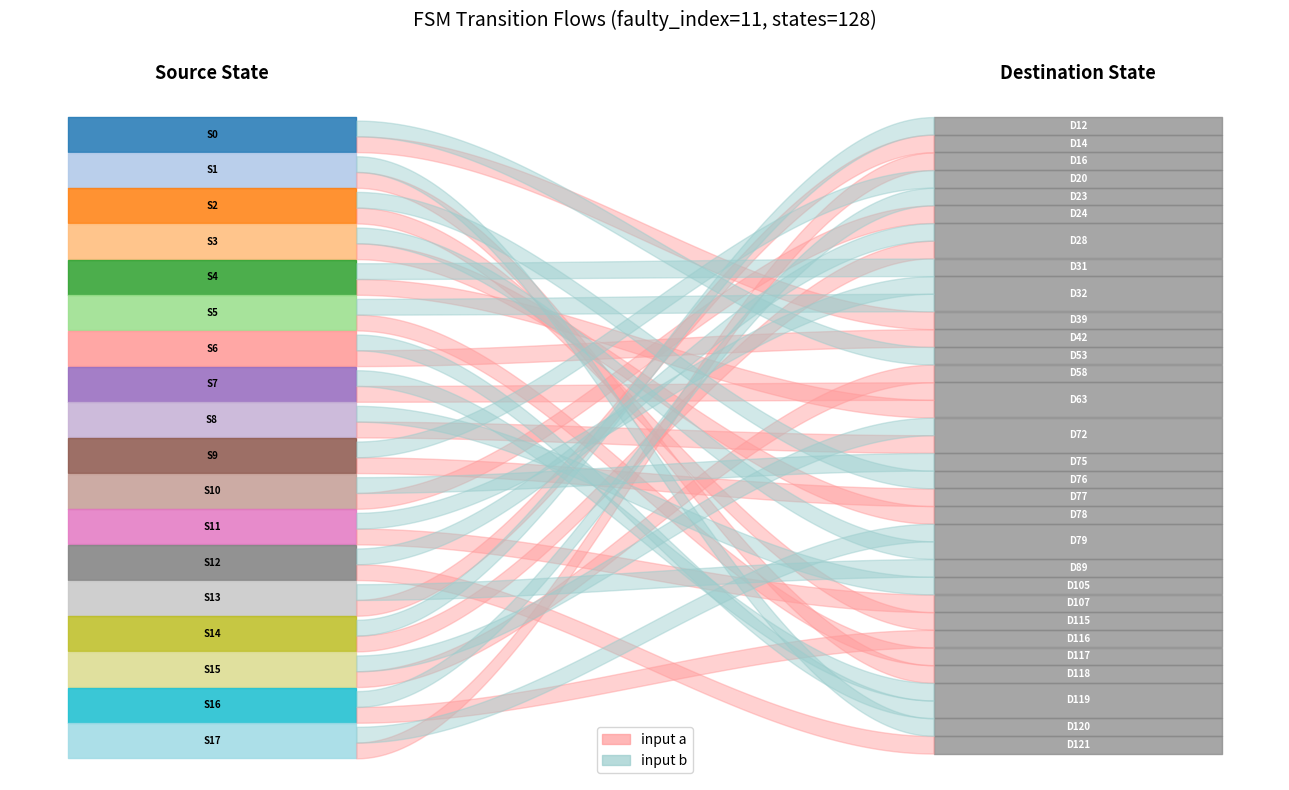

How many data points in destination_state are less than 72?

17